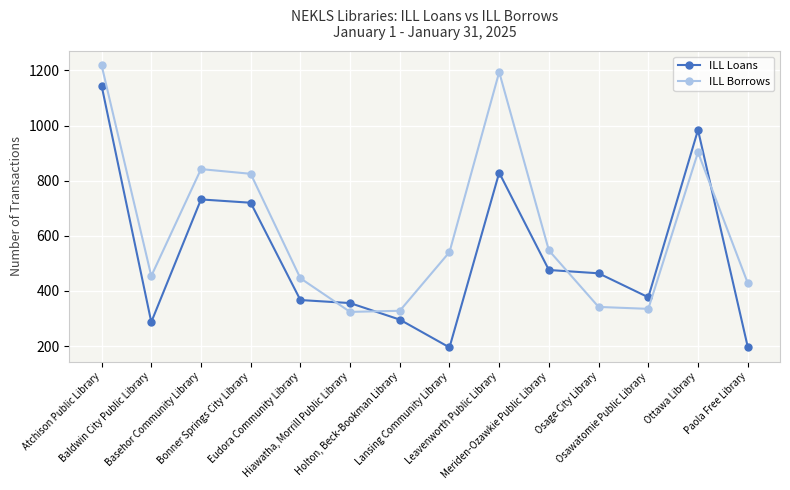

Is this an area chart (filled region under the line)?

No